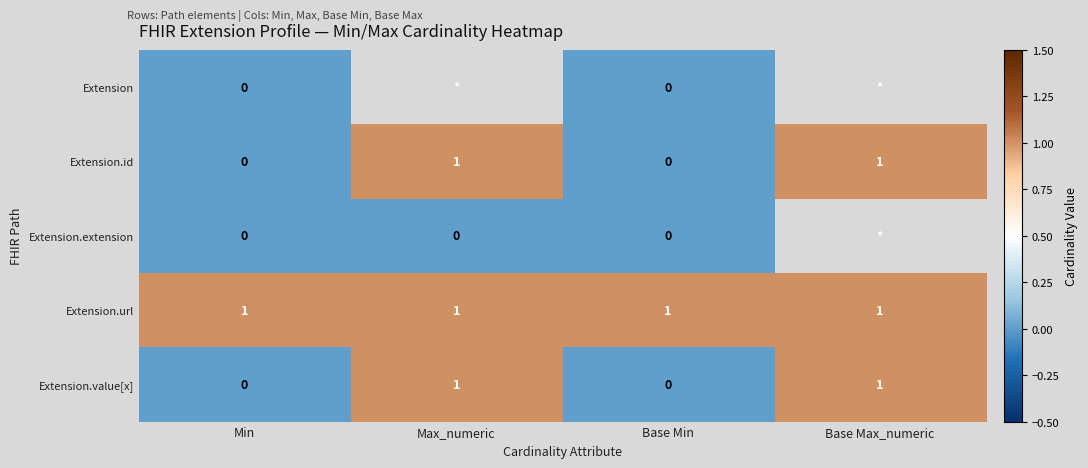

How many distinct data groups are displayed?

5